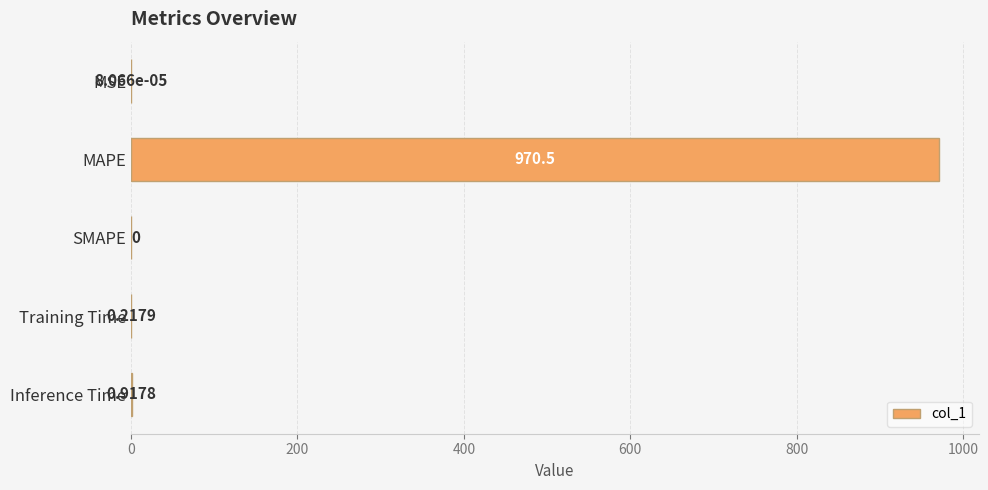

What is the sum of all values?

971.6